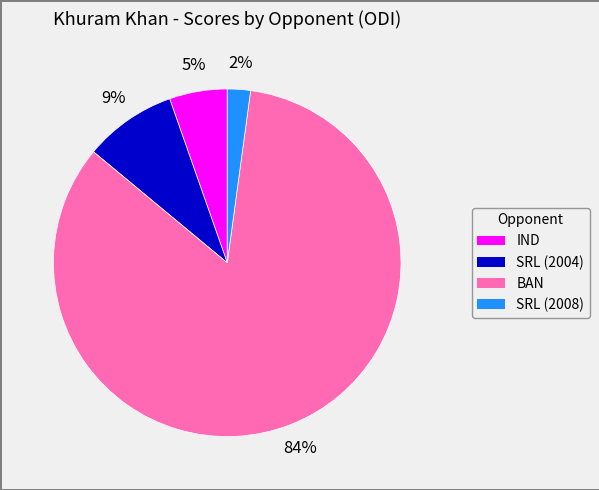

What percentage is the SRL (2004) slice, to the nearest percent?

9%